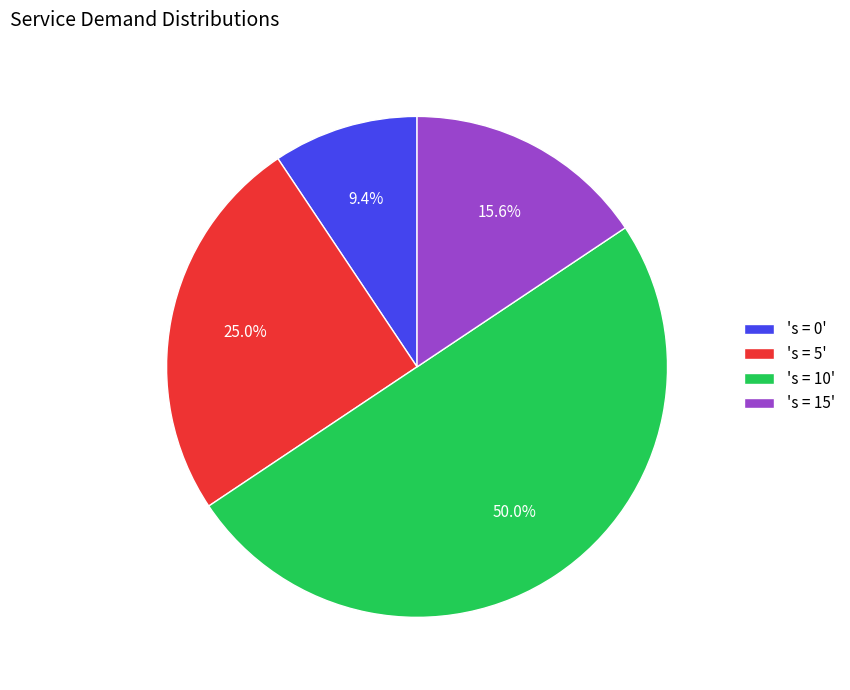

Rank the categories by value from lowest to highest.

's = 0', 's = 15', 's = 5', 's = 10'